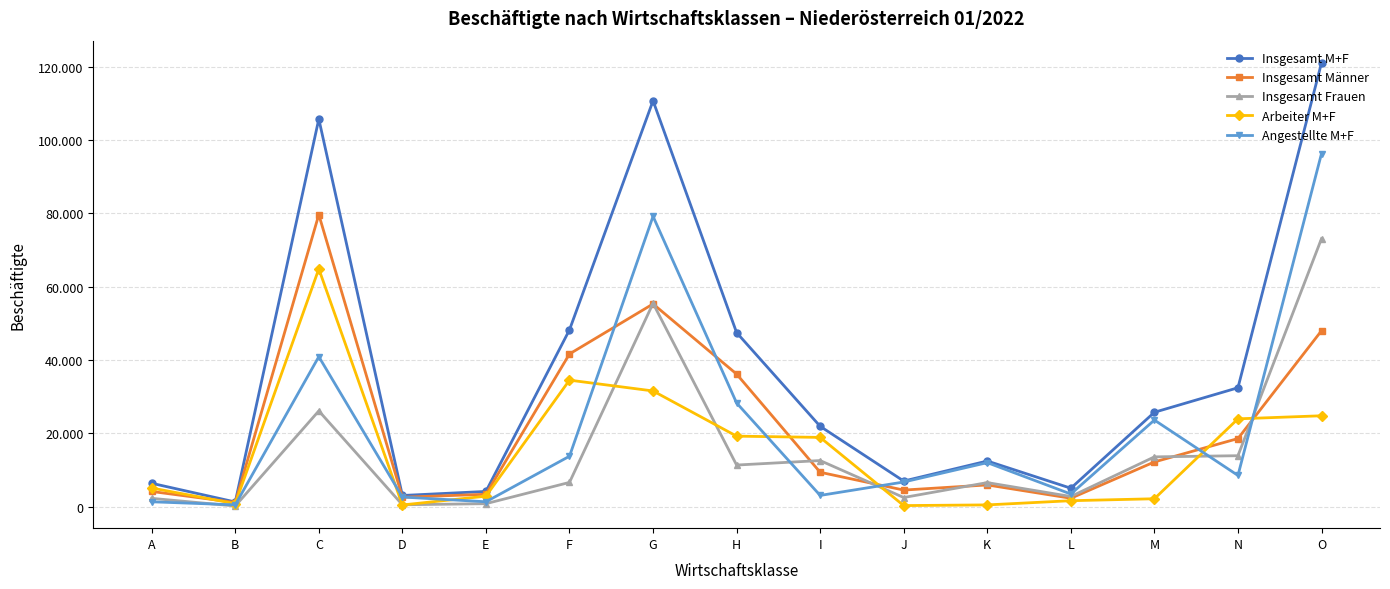

Is this an area chart (filled region under the line)?

No